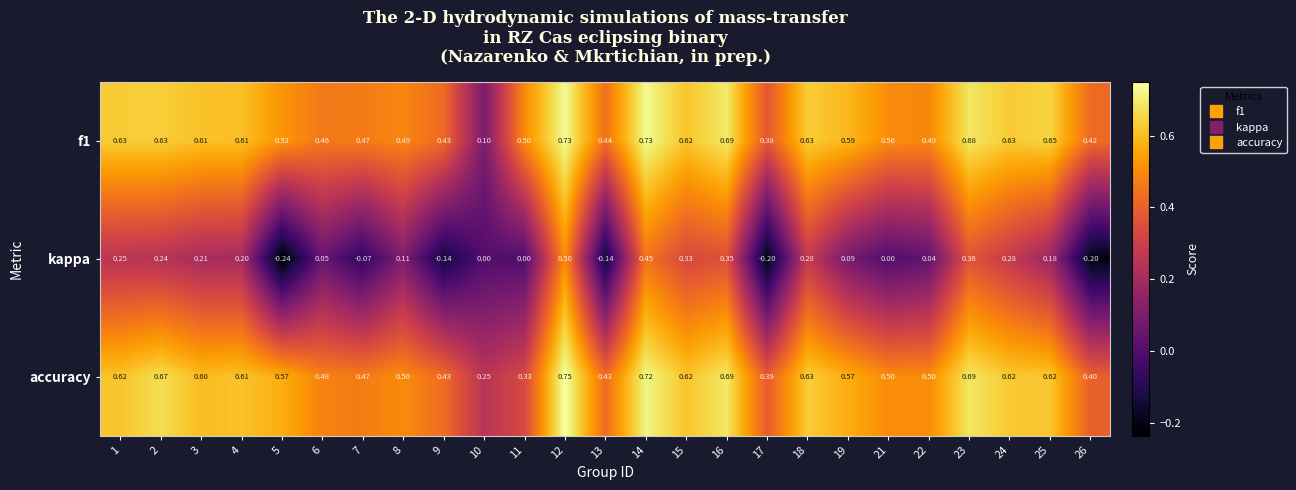

Which series has the largest total across all categories?

accuracy